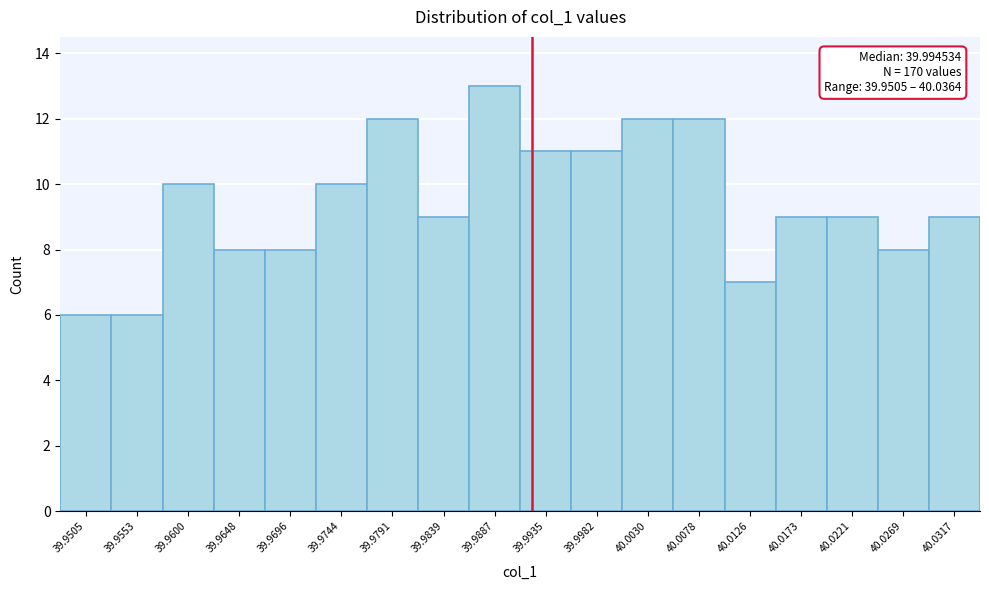

Reading left to right, transcribe all the data shown in this chart.

39.9505=6	39.9553=6	39.9600=10	39.9648=8	39.9696=8	39.9744=10	39.9791=12	39.9839=9	39.9887=13	39.9935=11	39.9982=11	40.0030=12	40.0078=12	40.0126=7	40.0173=9	40.0221=9	40.0269=8	40.0317=9